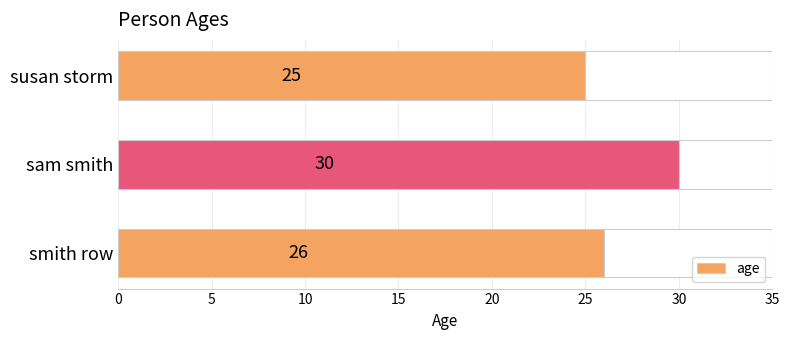

What is the difference between the maximum and second lowest values?

4